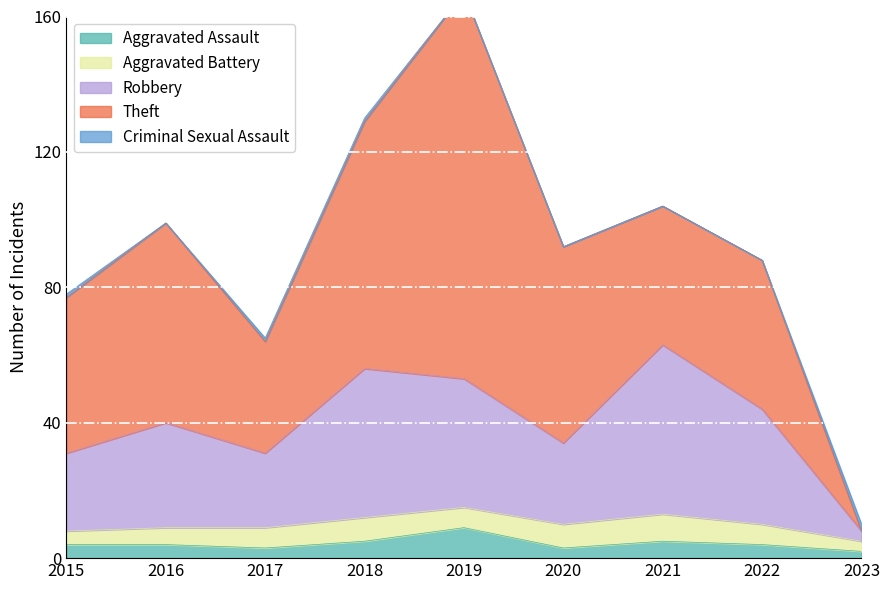

Which label corresponds to the largest value in the chart?

2019